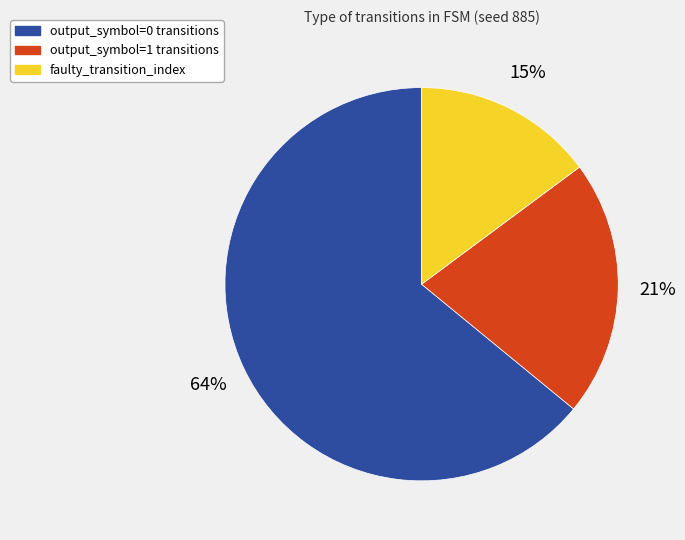

To the nearest percent, what is the difference between the largest and smallest slice percentages?

49%